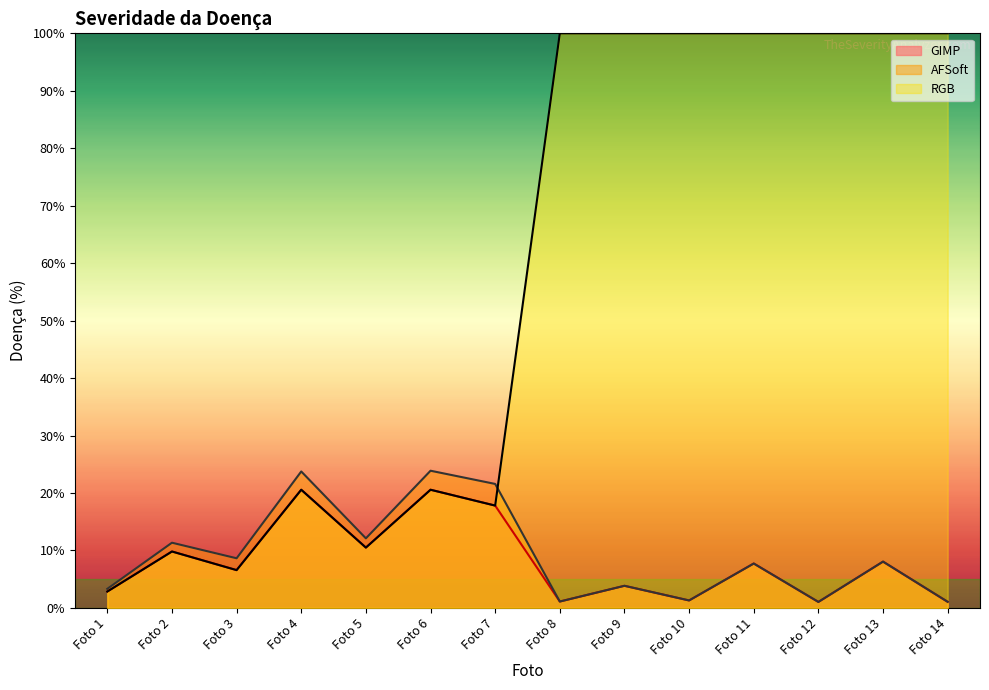

Rank the series by their maximum value, from highest to lowest.

RGB, AFSoft, GIMP